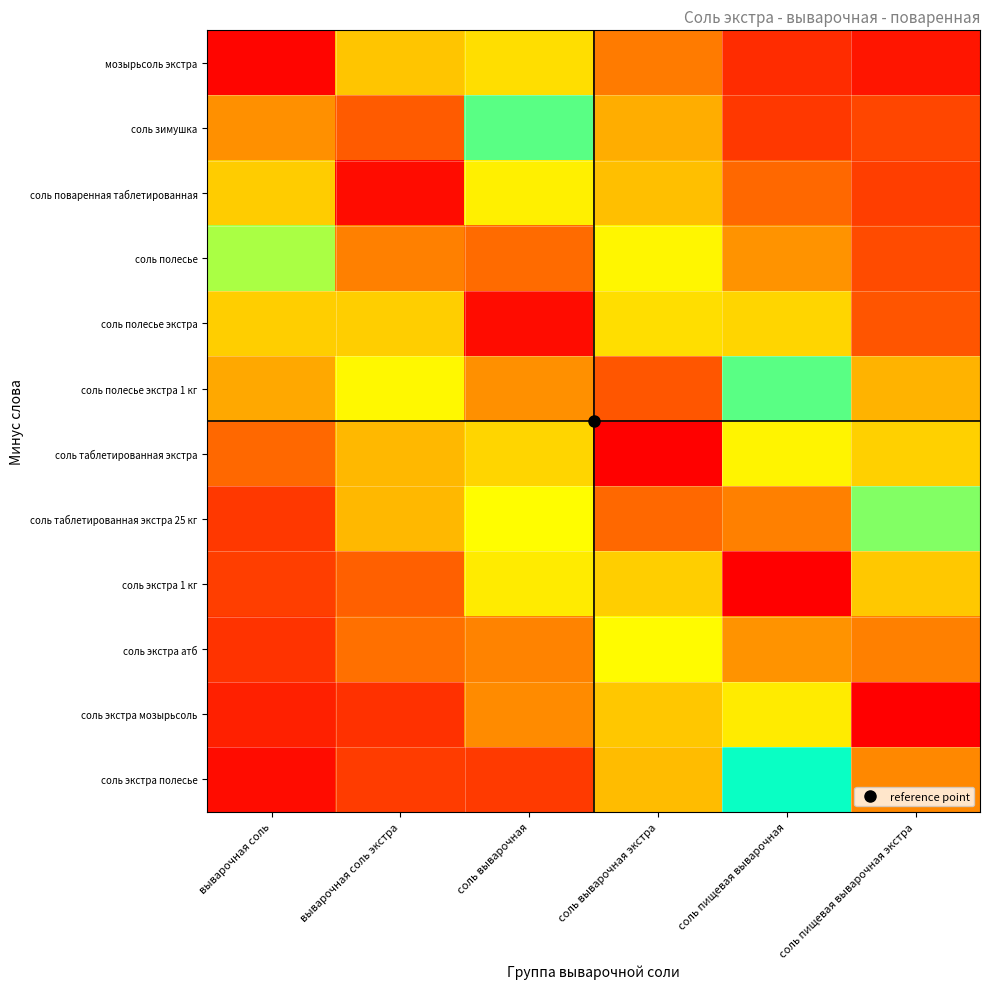

Which series has the largest range (max minus min)?

мозырьсоль экстра